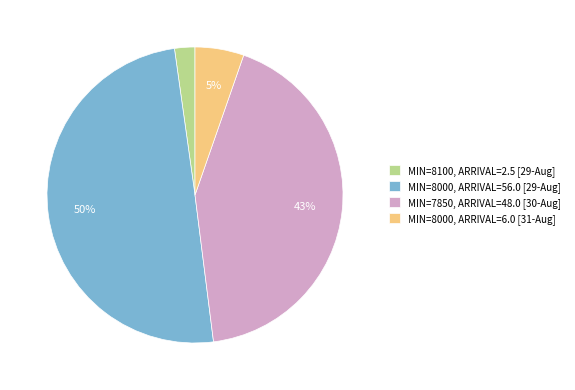

True or false: MIN=7850, ARRIVAL=48.0 [30-Aug] accounts for 43% of the total.

True